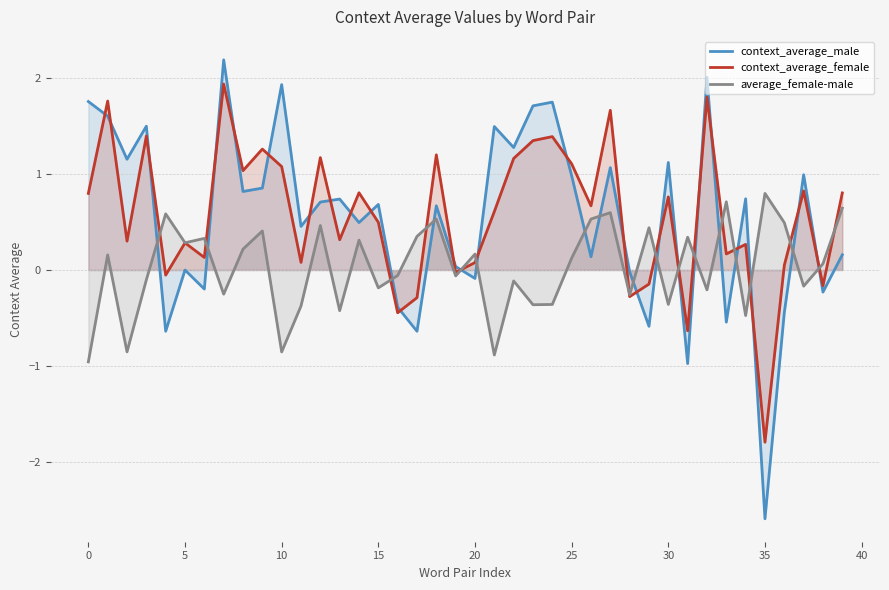

What is the lowest value of the context_average_male series?

-2.6